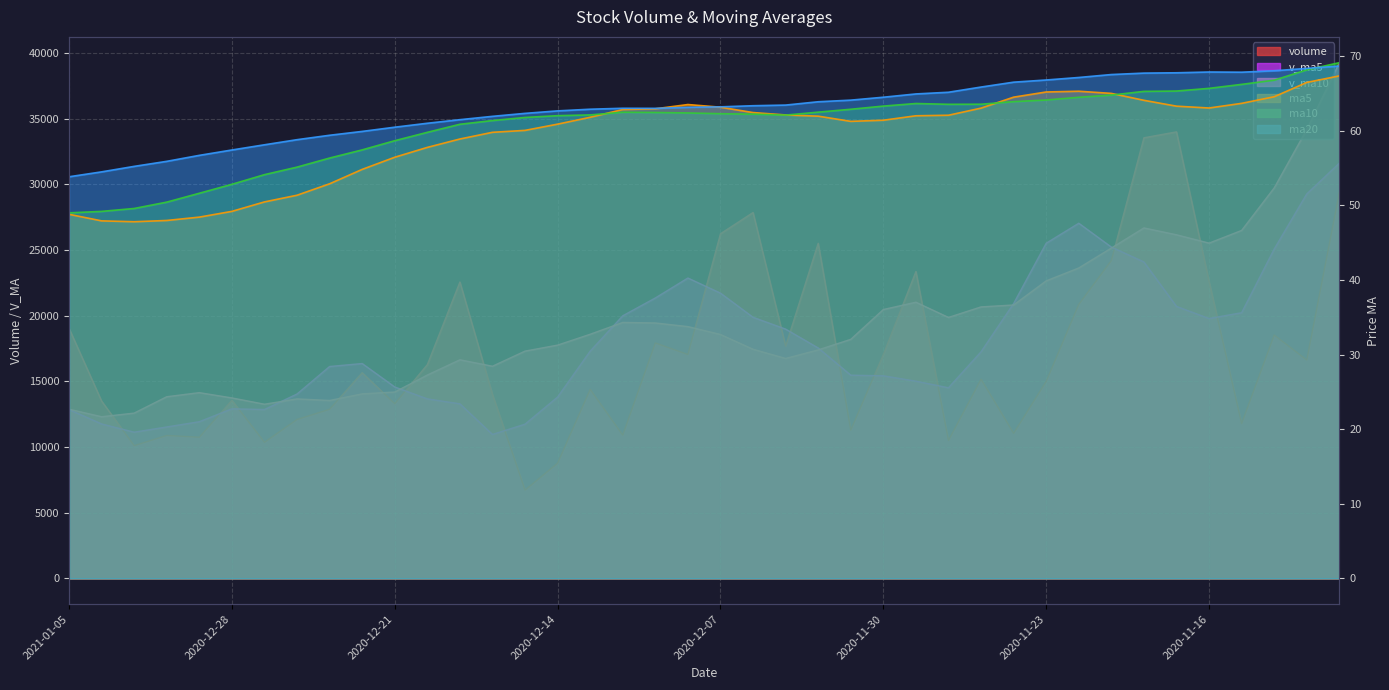

How many data points in ma10 are less than 62?

15